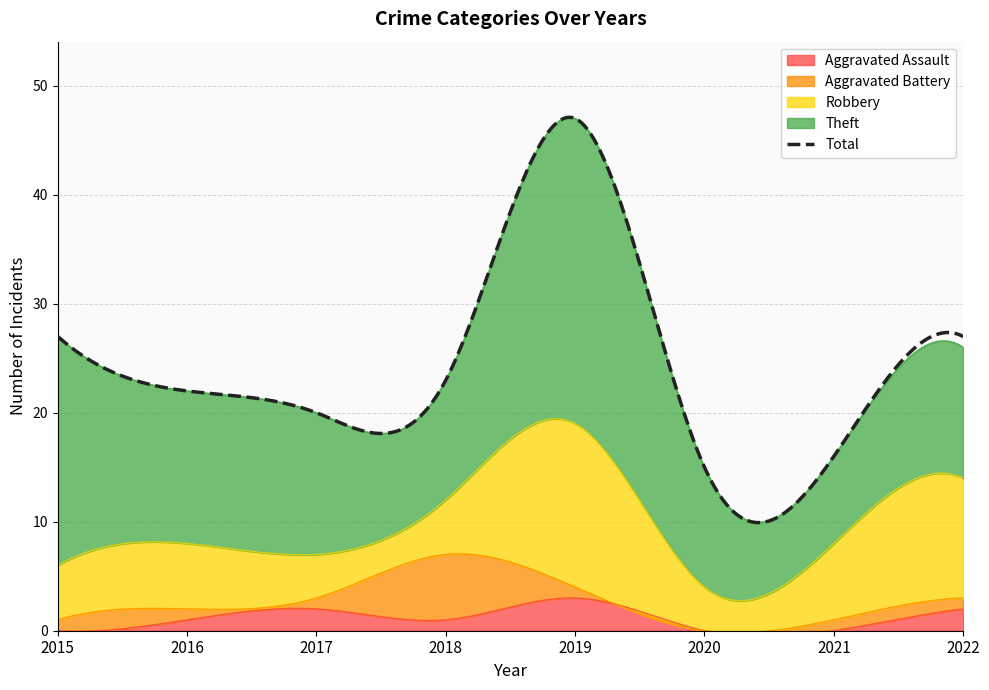

True or false: Total has more than 2 interior local peaks.

False